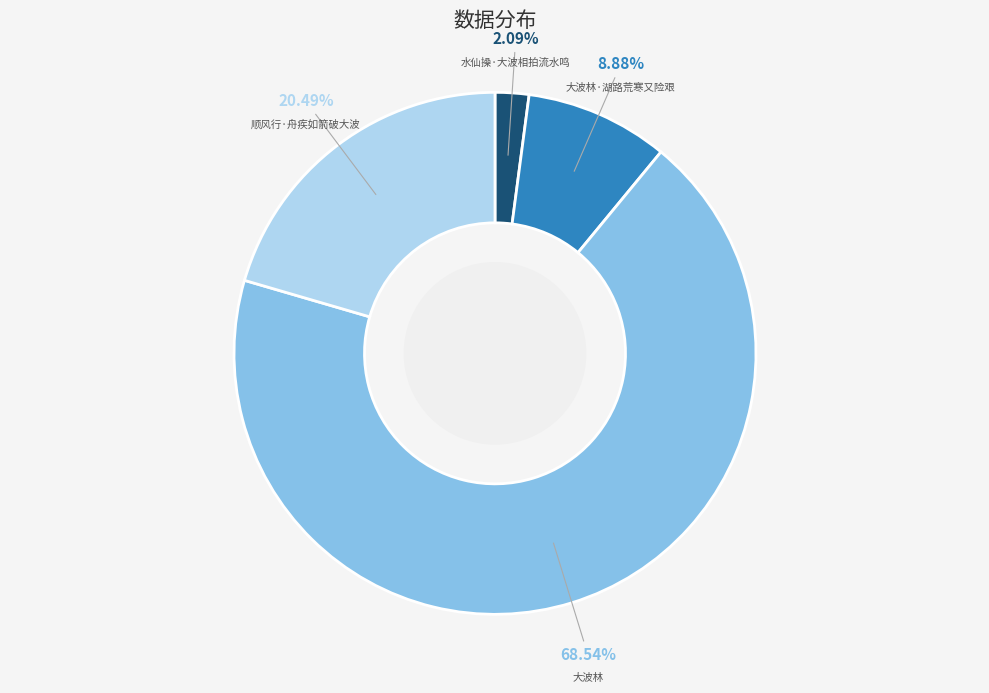

Is there any slice that represents more than half of the pie?

Yes